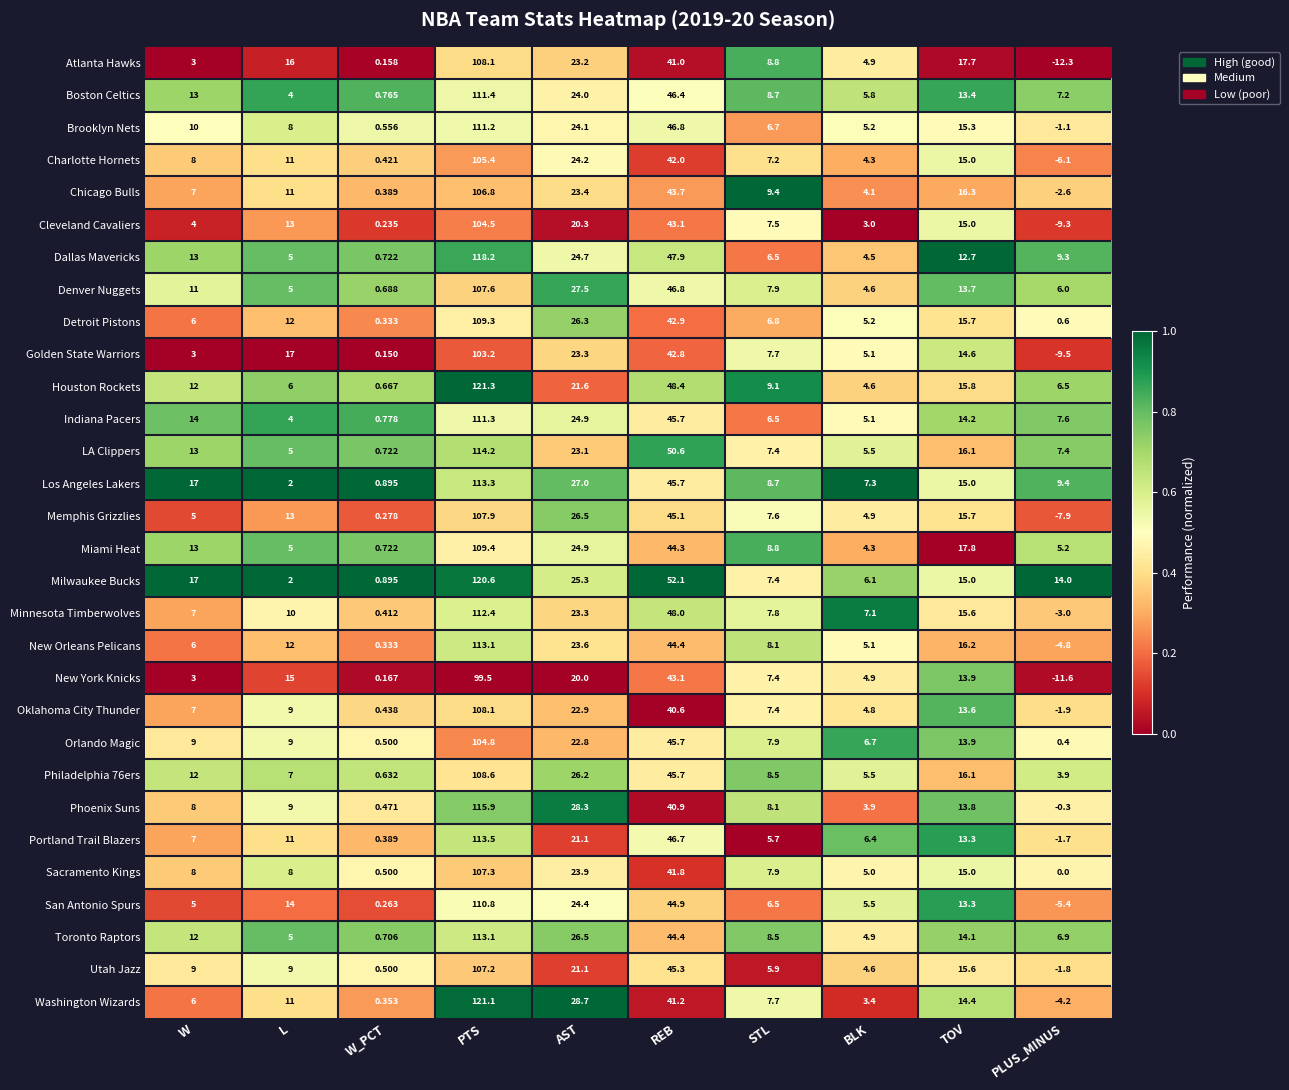

At which category is the sum across all series the highest?

PTS